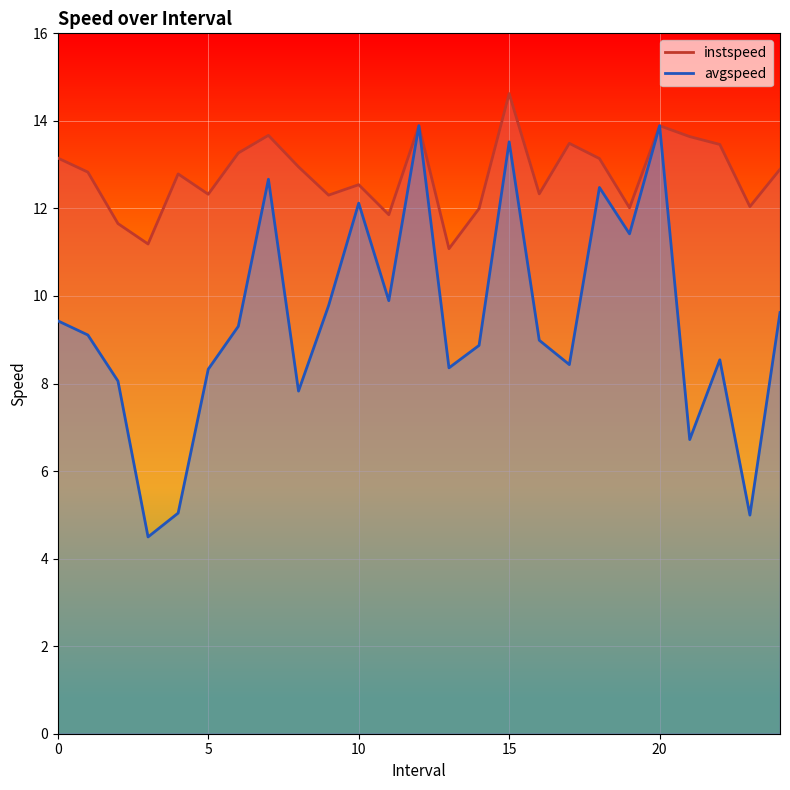

The avgspeed series shows 6.9 at 23.0. True or false?

False